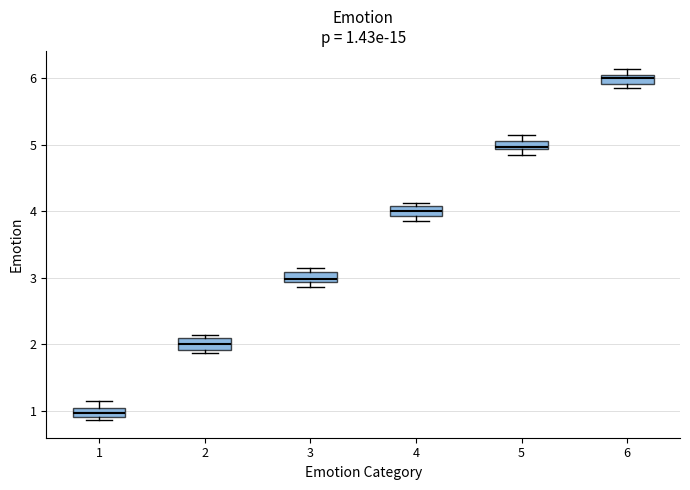

Which box has the highest median line?

6